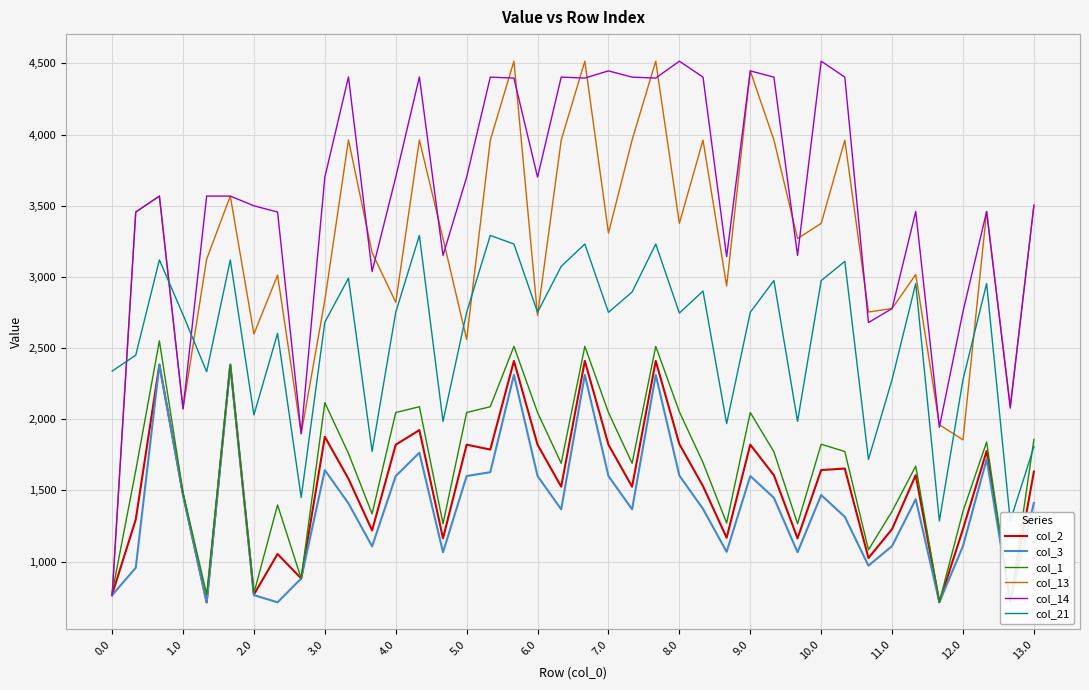

What is the lowest value of the col_3 series?

713.6